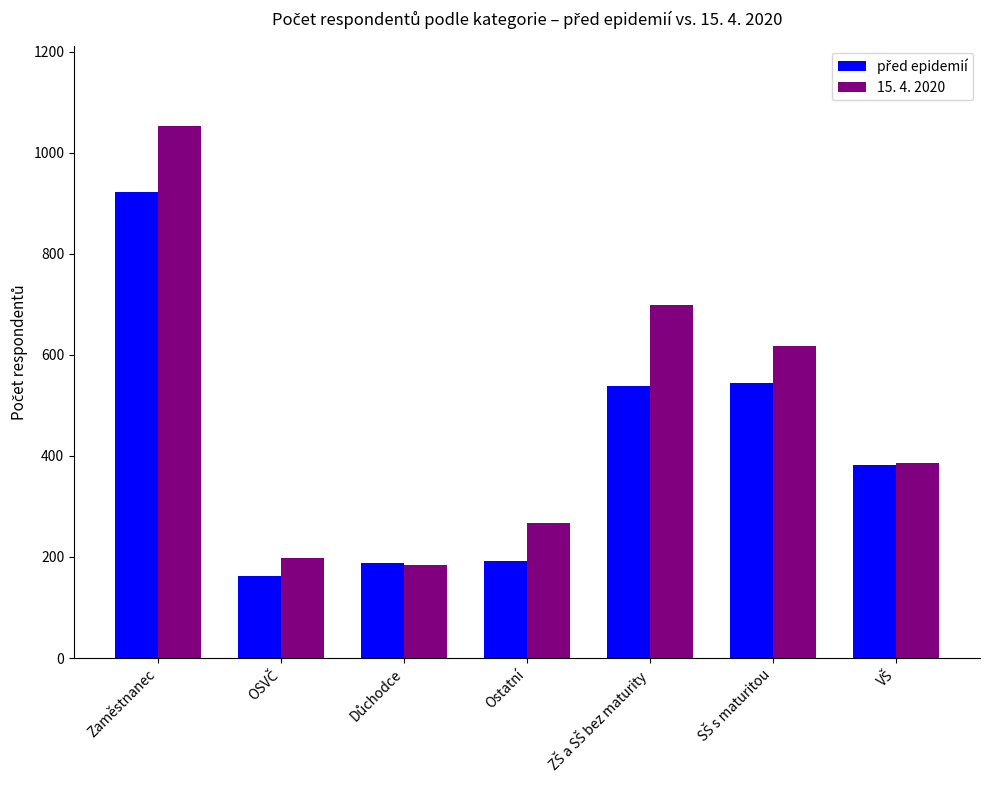

Which series has the widest spread of values?

15. 4. 2020